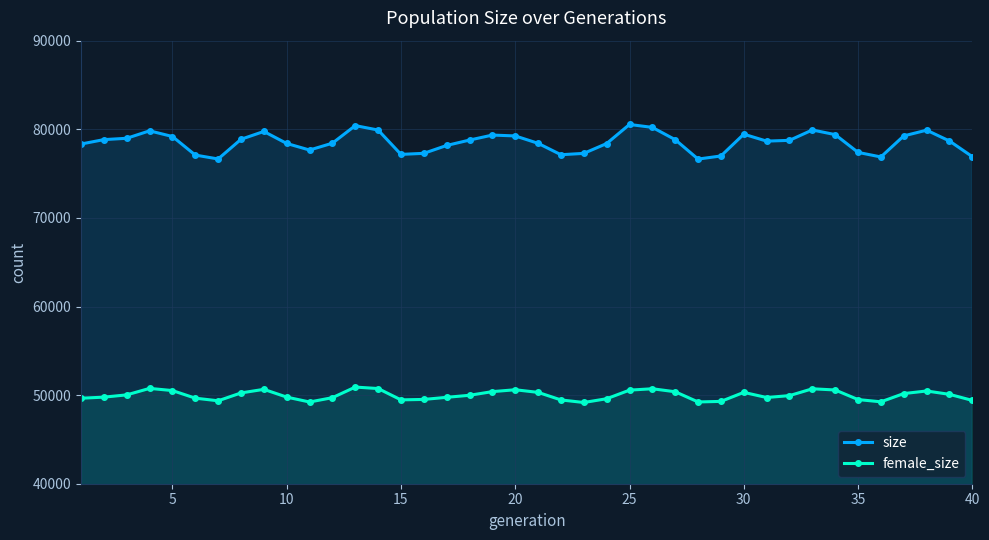

Which series has the largest total across all categories?

size